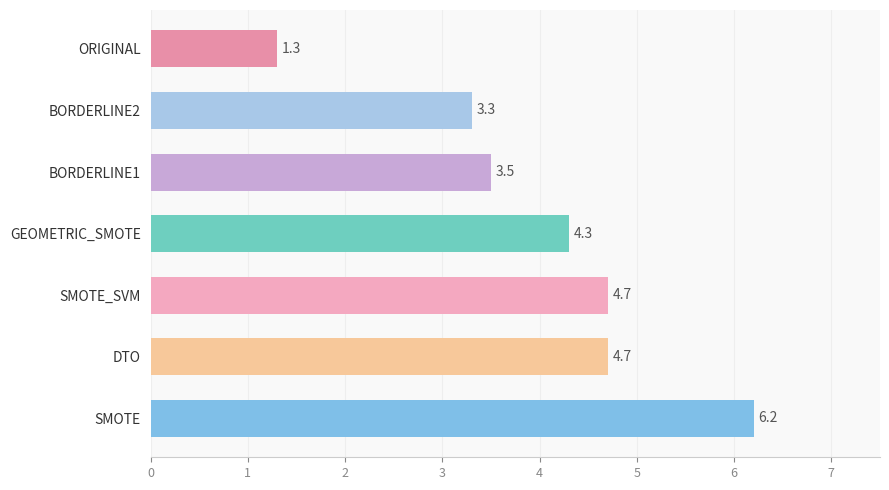

What is the value of the 3rd bar from the top?

3.5